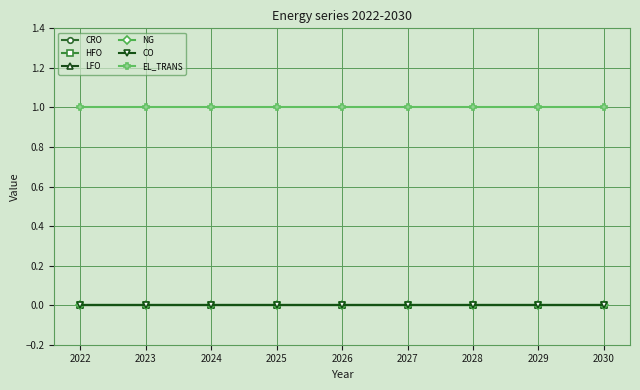

Reading left to right, transcribe all the data shown in this chart.

CRO: 0	0	0	0	0	0	0	0	0
HFO: 0	0	0	0	0	0	0	0	0
LFO: 0	0	0	0	0	0	0	0	0
NG: 0	0	0	0	0	0	0	0	0
CO: 0	0	0	0	0	0	0	0	0
EL_TRANS: 1	1	1	1	1	1	1	1	1